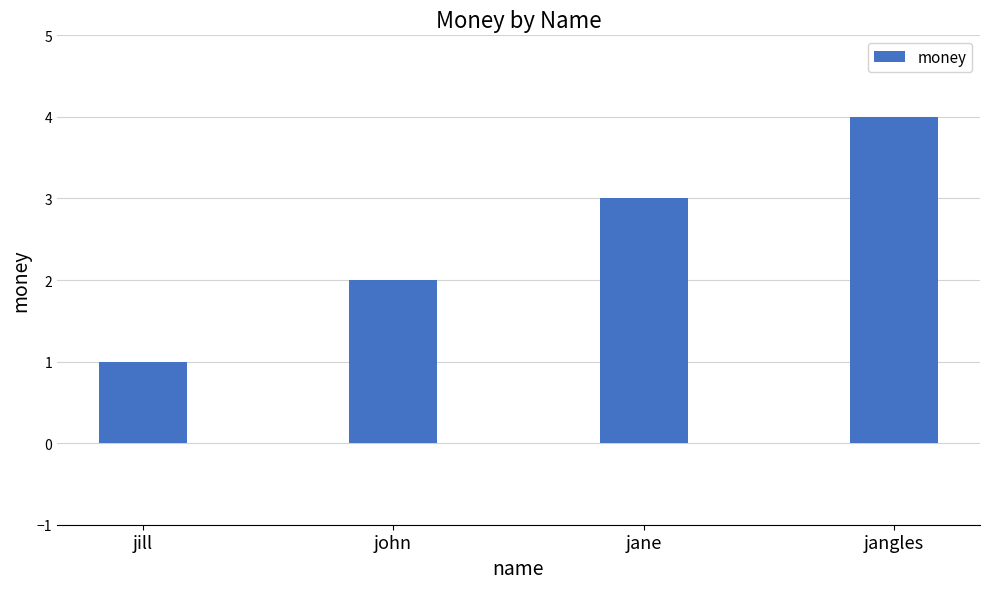

Where is the data nearest to the value 2?

john